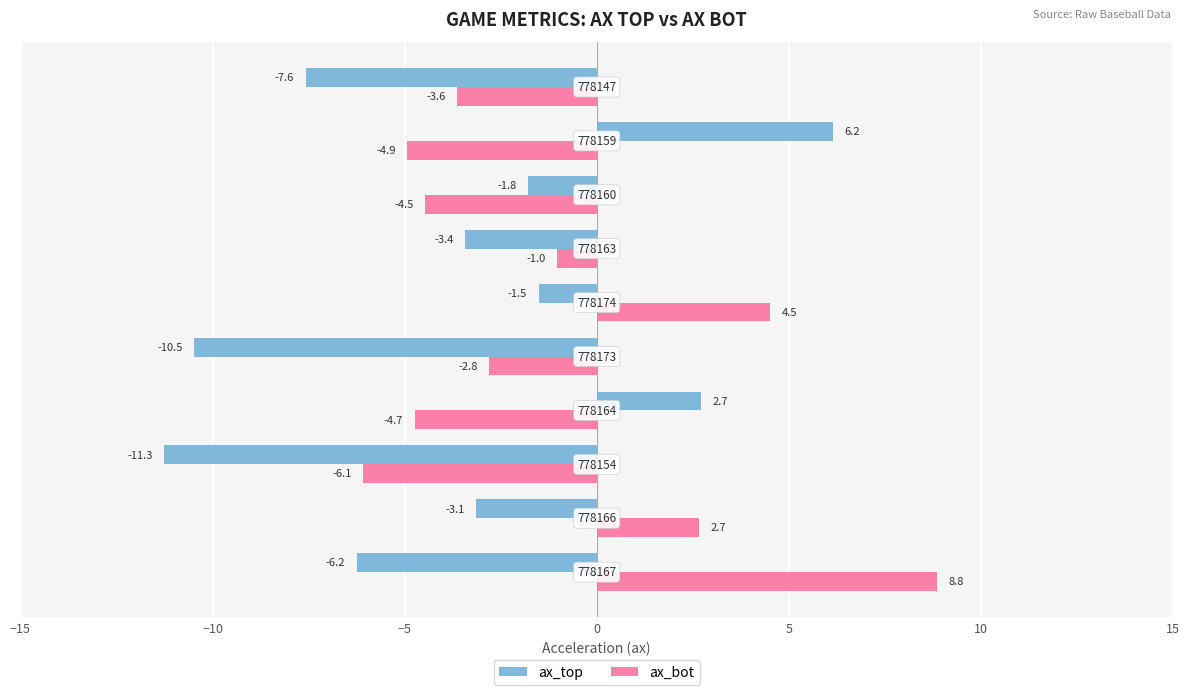

Rank the series by their maximum value, from highest to lowest.

ax_bot, ax_top